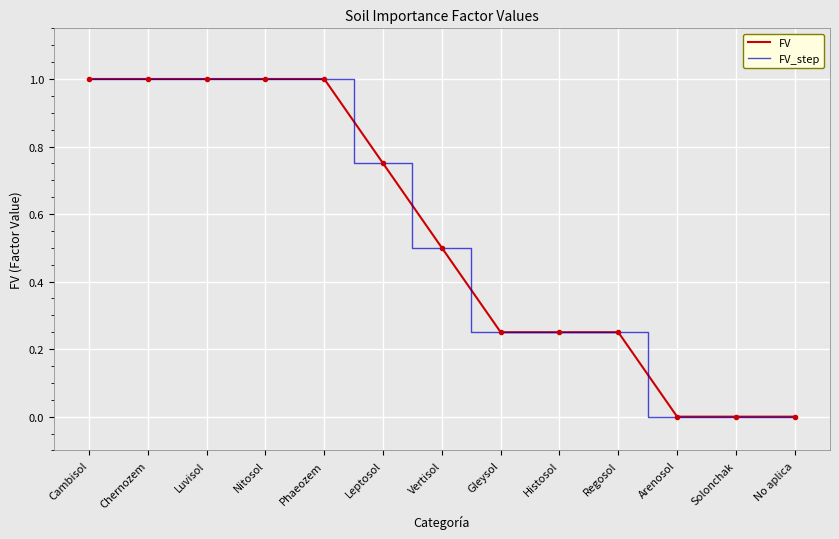

Count the FV_step values in the range 0 to 1.

13